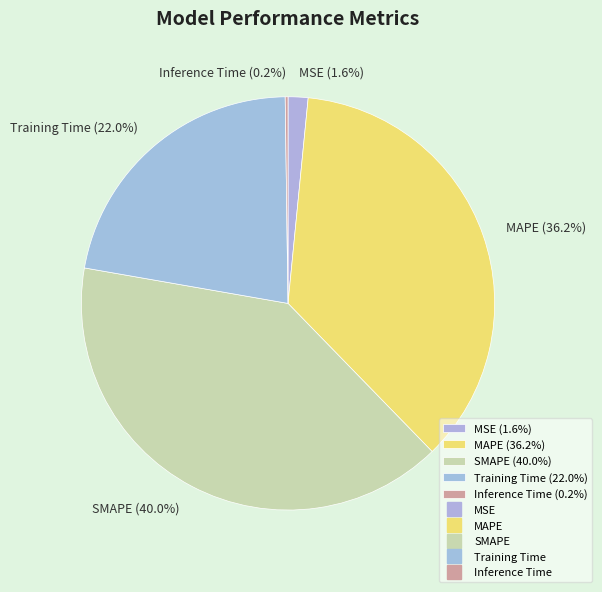

Does MAPE (36.2%) represent more than half of the total?

No